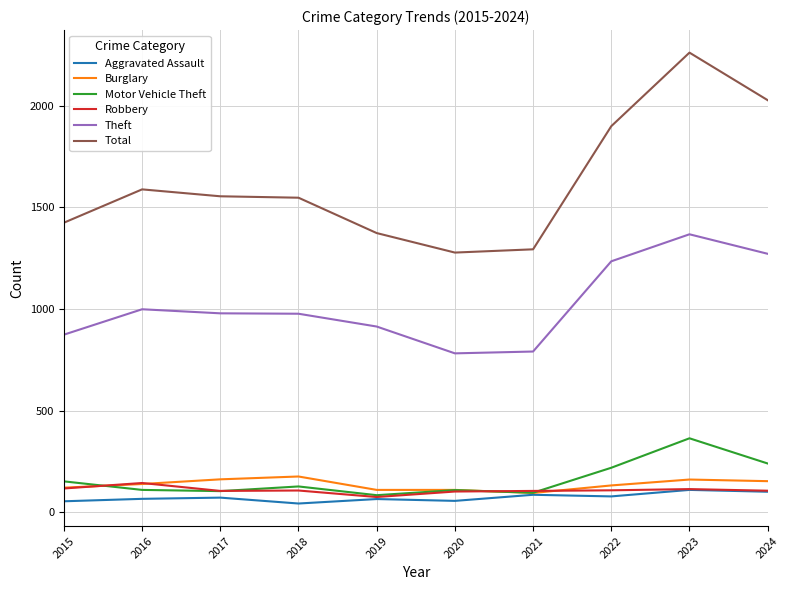

Between 2016 and 2023, which series saw the biggest shift?

Total